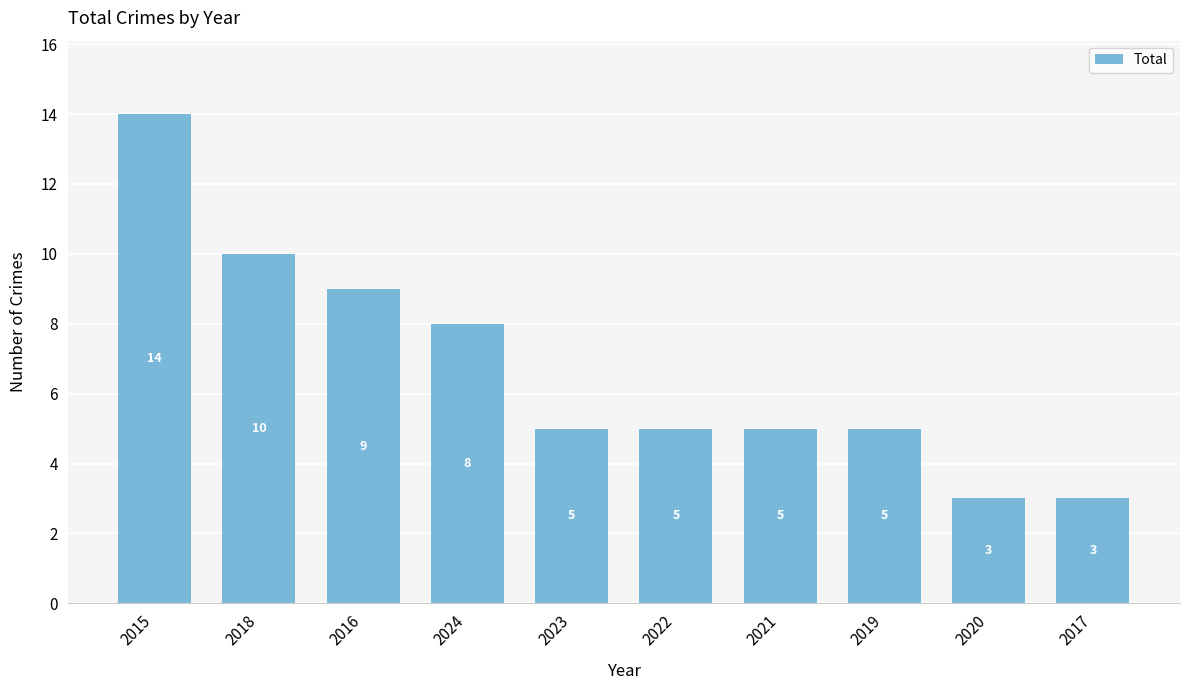

What is the change in value from 2024 to 2022?

-3